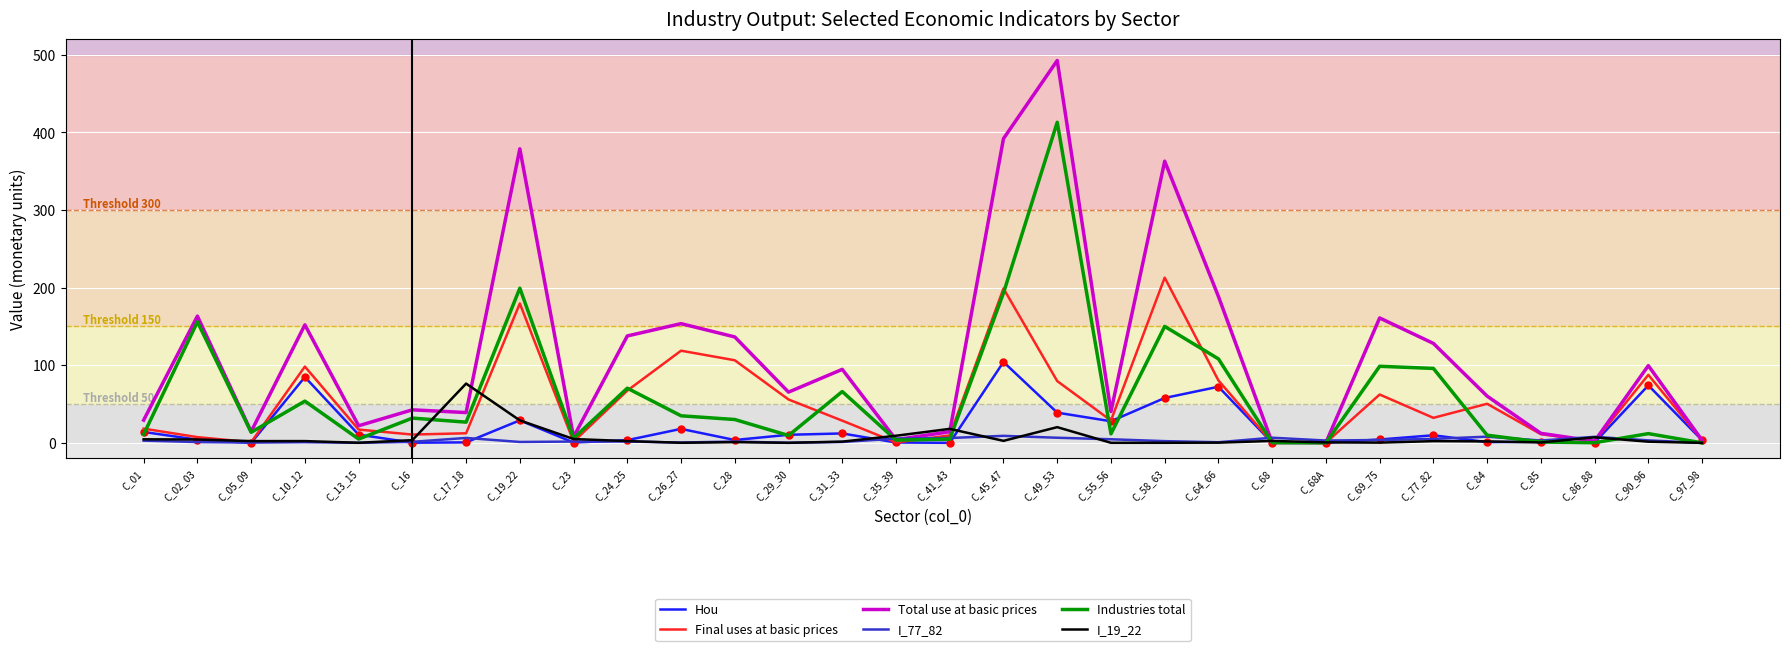

True or false: Final uses at basic prices has a value of 87.6 at C_90_96.

True